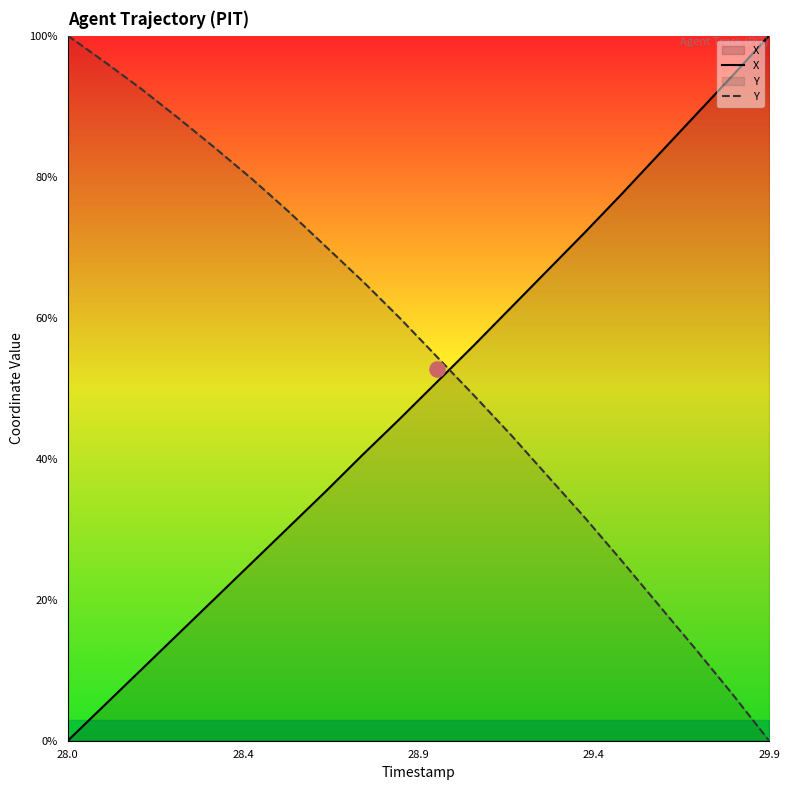

Which series has the largest total across all categories?

Y